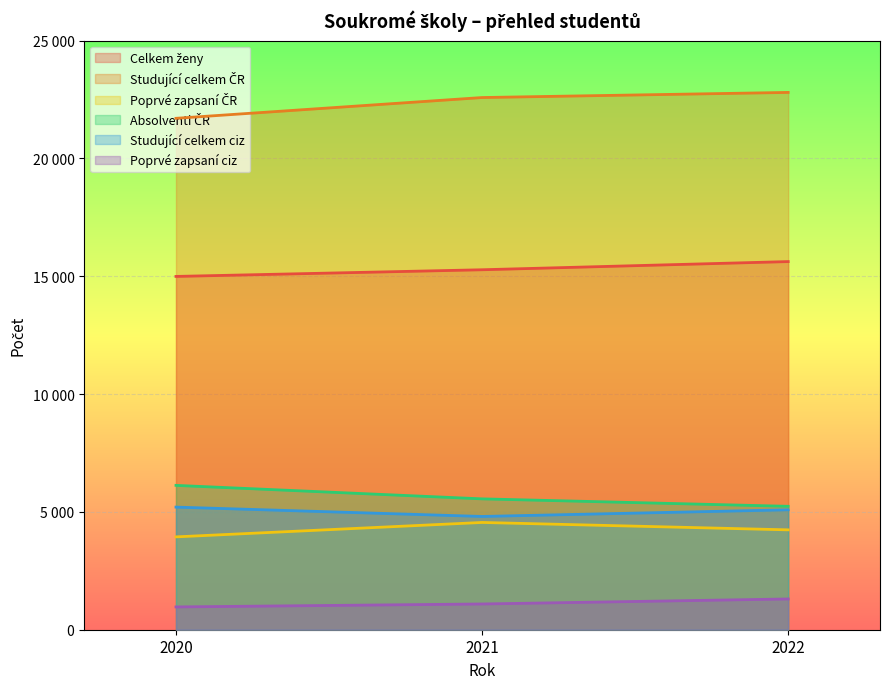

Rank the categories by Studující celkem ČR value from highest to lowest.

2022, 2021, 2020